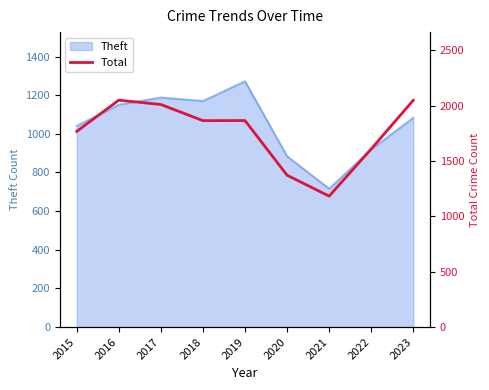

Is it true that the value at 2019 is 1866?

True